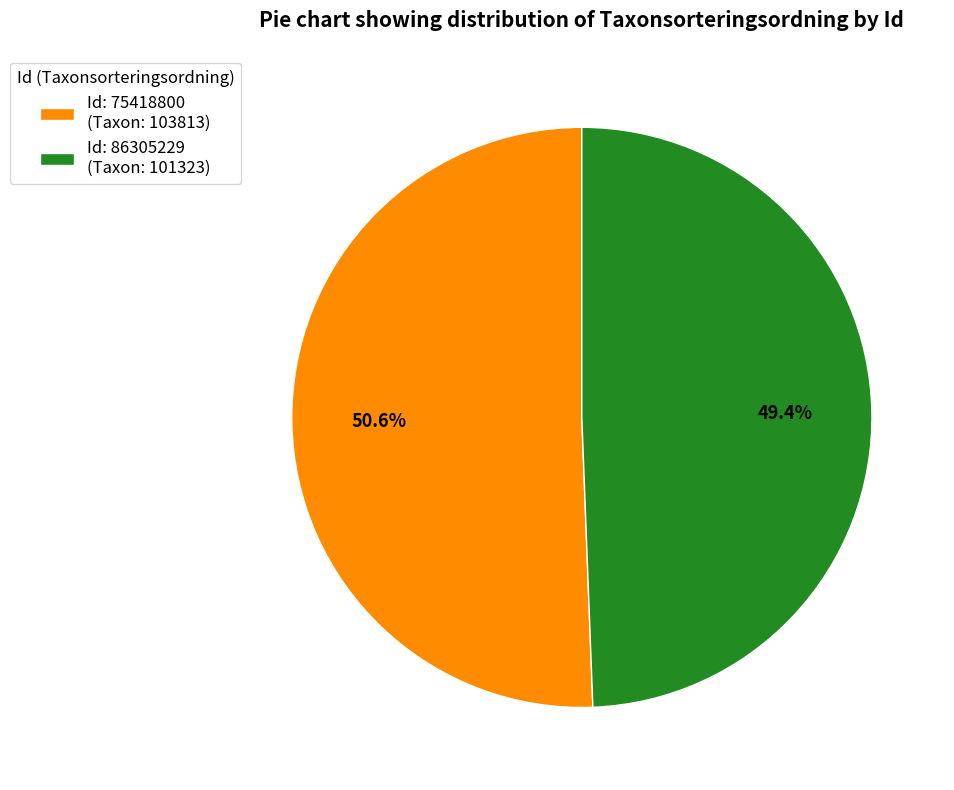

How many slices are in this pie chart?

2